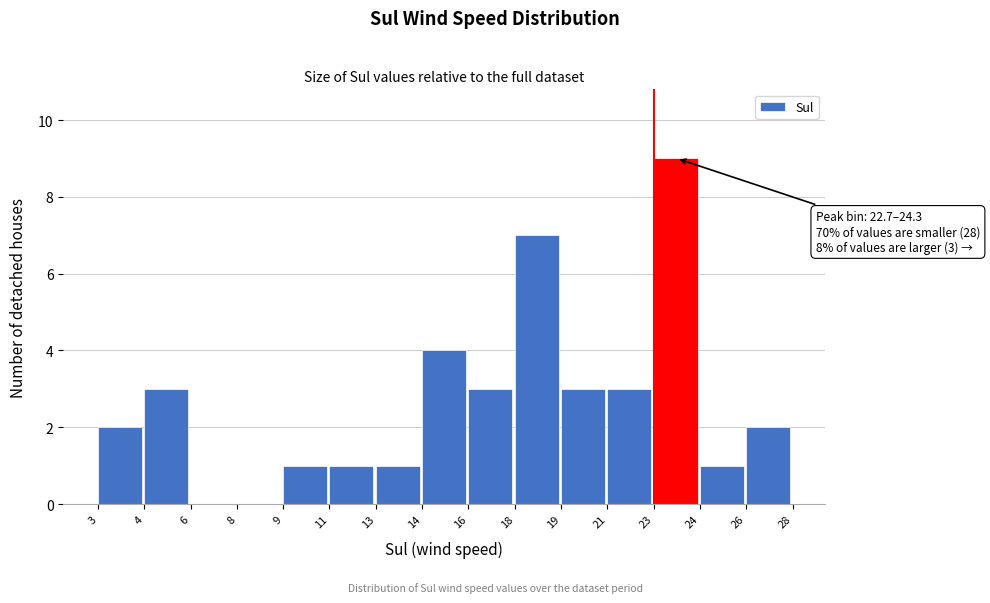

Reading right to left, what are all the values shown in this chart?

26=2	24=1	23=9	21=3	19=3	18=7	16=3	14=4	13=1	11=1	9=1	8=0	6=0	4=3	3=2